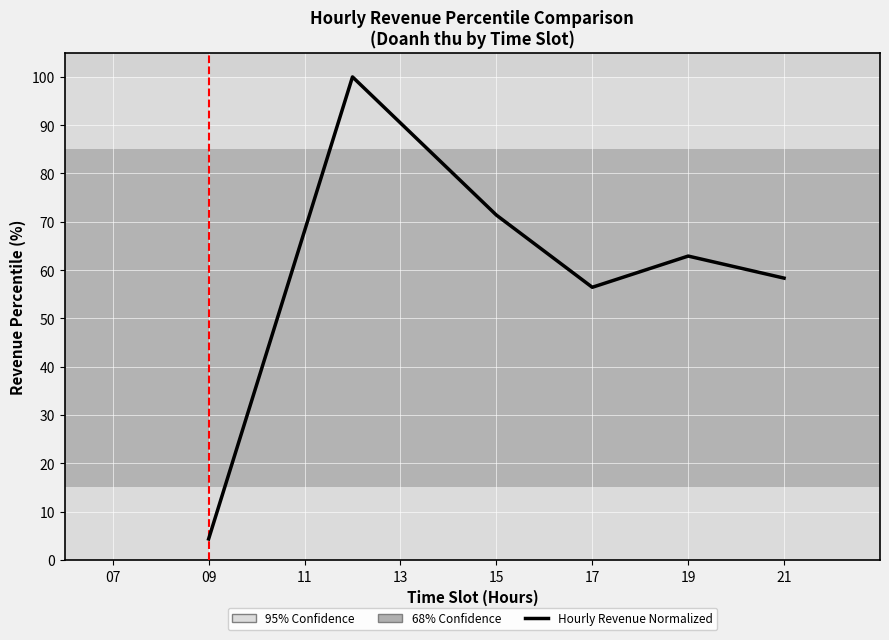

True or false: there are more than 1 points higher than both neighbors.

True